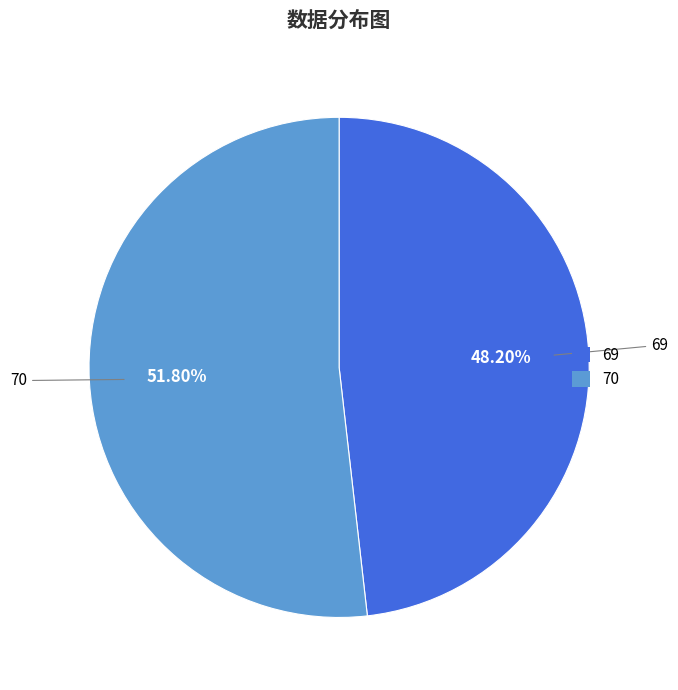

Is it true that 69 is 61% of the pie?

False